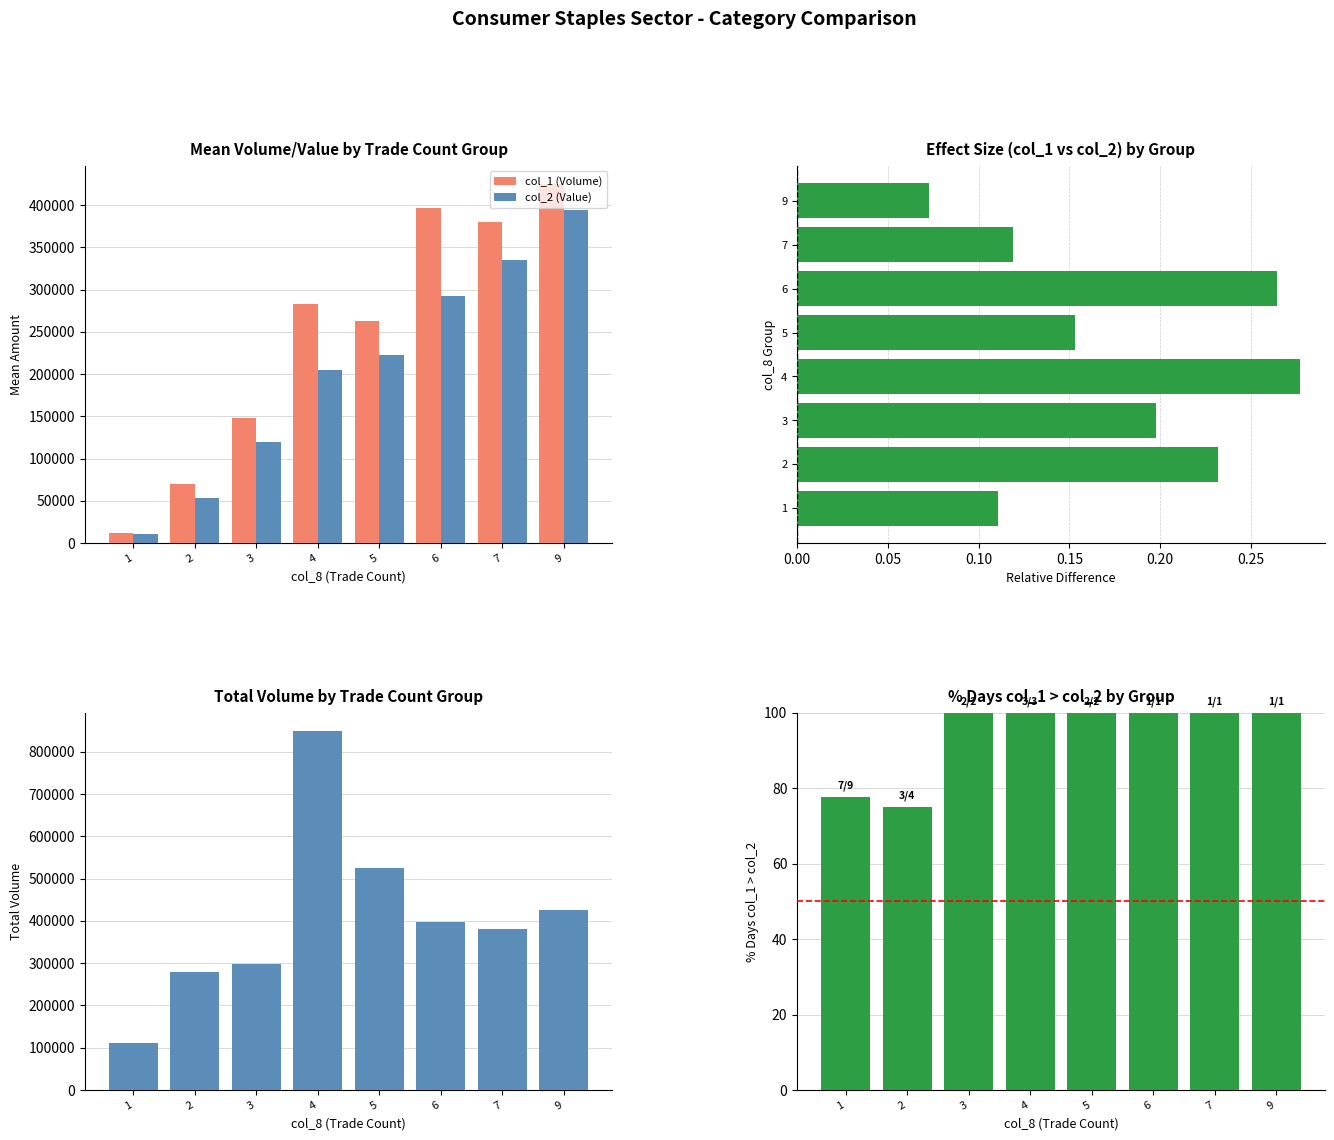

Which label corresponds to the smallest value in the chart?

9